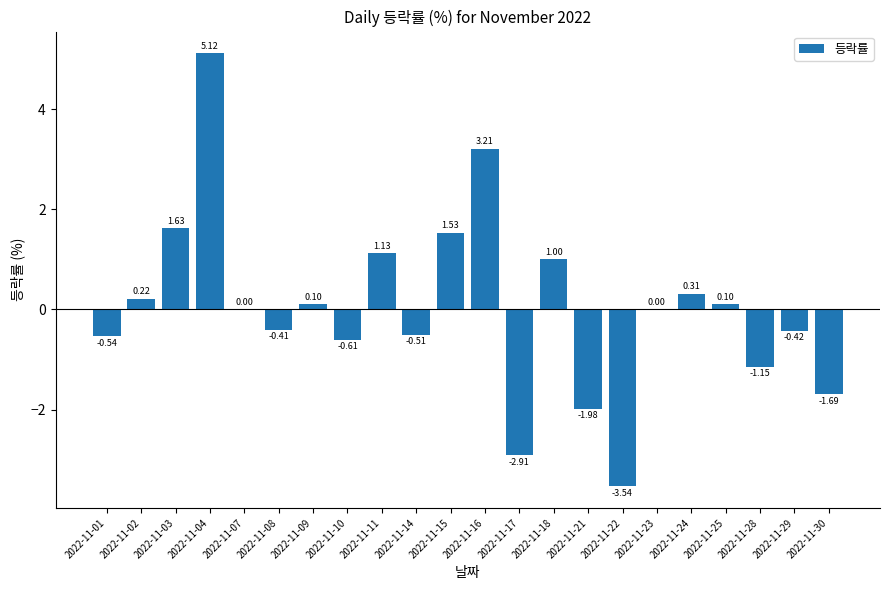

Between 2022-11-21 and 2022-11-10, which is larger?

2022-11-10